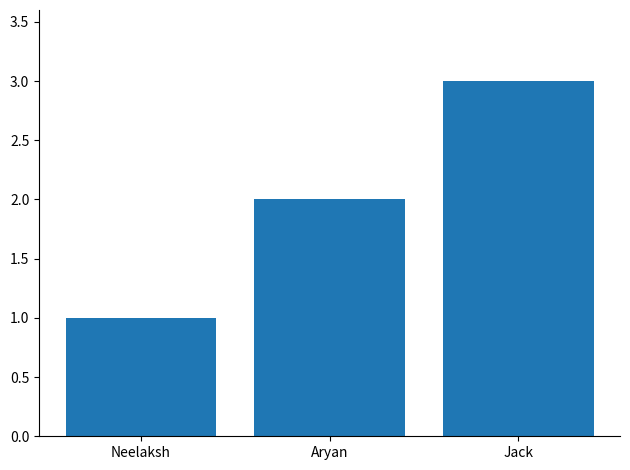

What position from the left is Neelaksh?

1